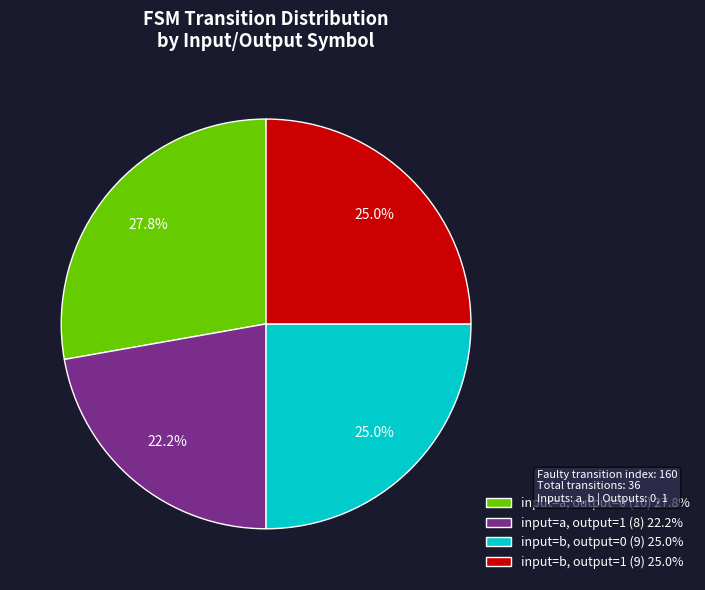

What is the total percentage of input=a, output=1 (8) 22.2% and input=b, output=0 (9) 25.0%?

47.2%